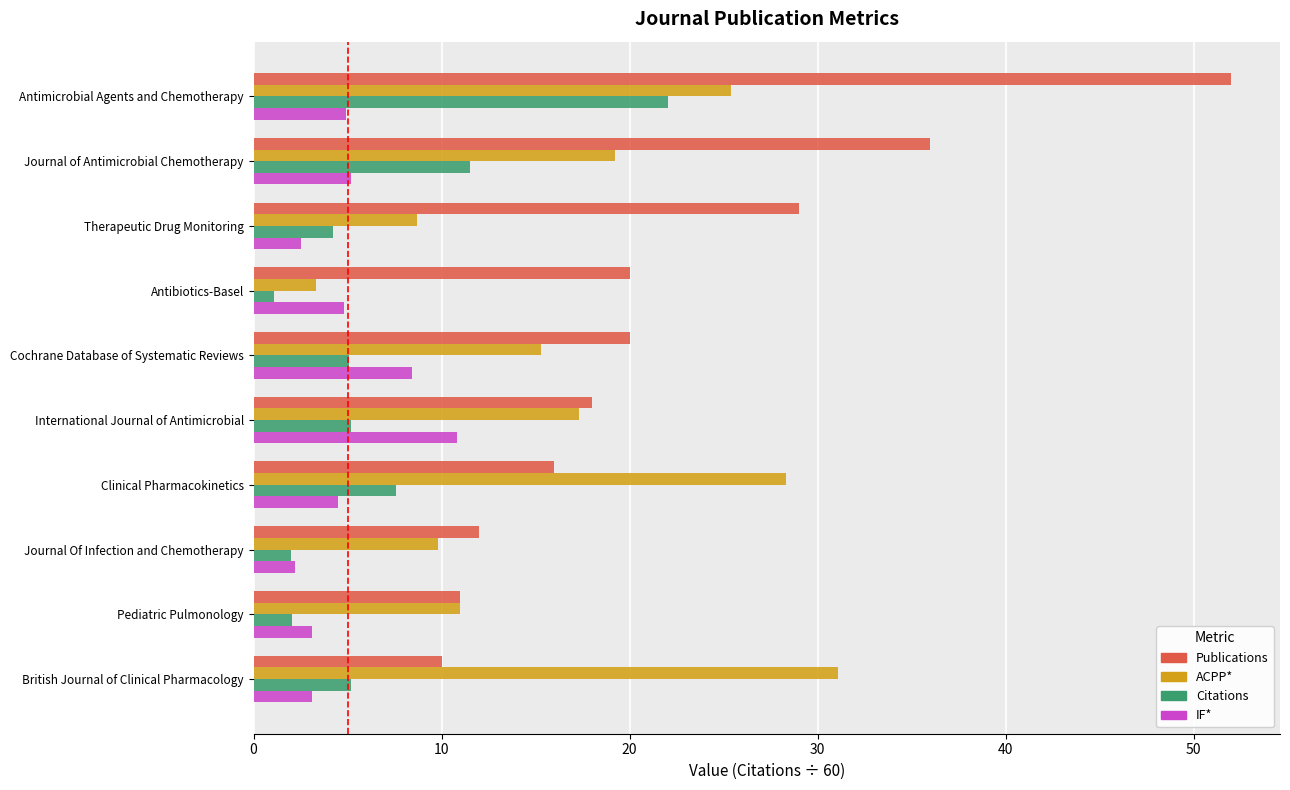

Which series has the widest spread of values?

Publications